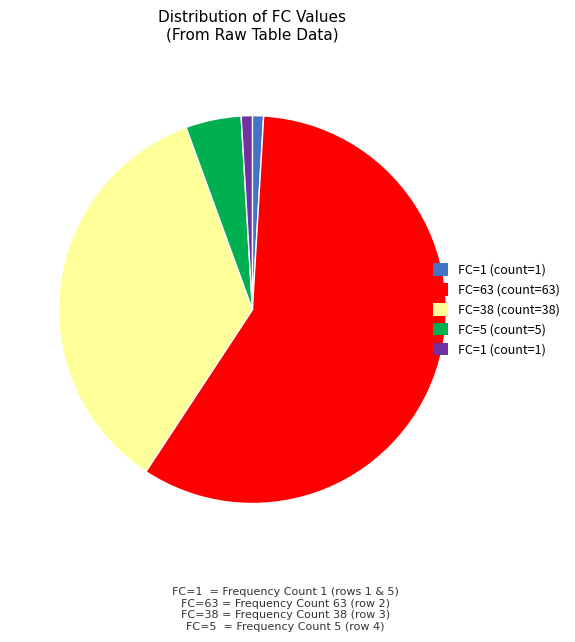

Does any single category account for the majority?

Yes